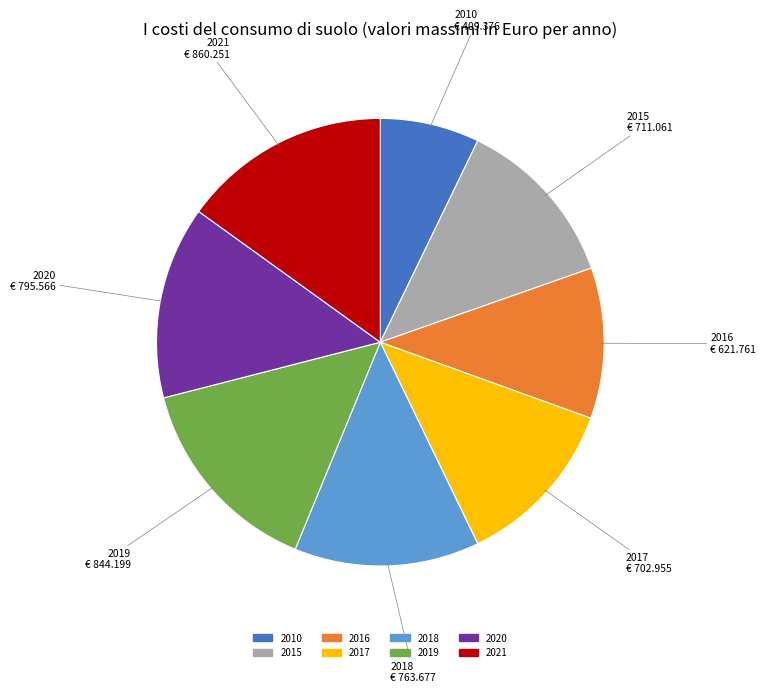

The 2019 slice represents 24% of the pie. True or false?

False